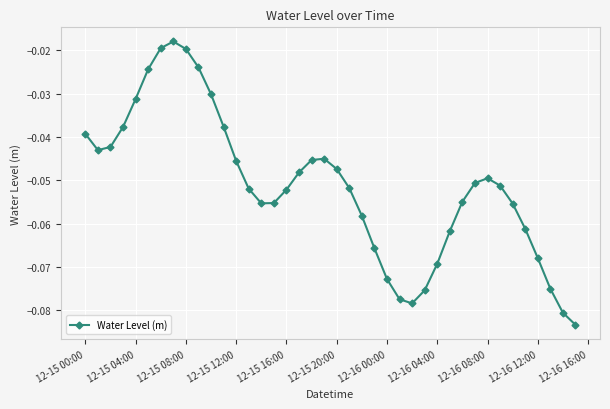

How many interior local peaks (higher than both neighbors) does the data have?

3